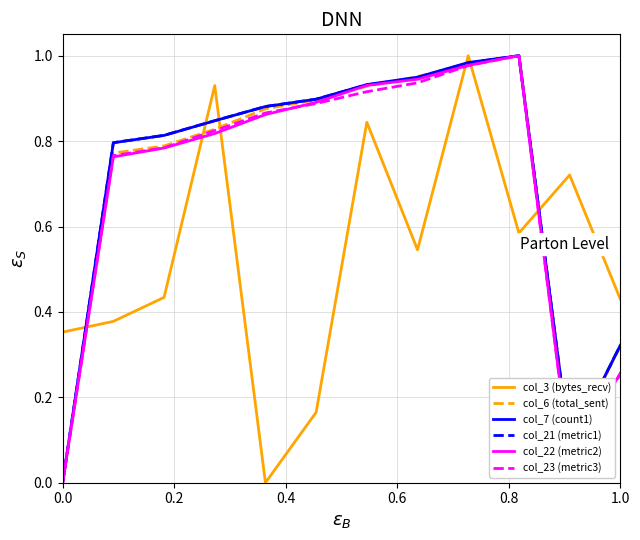

How many lines are shown in the chart?

6